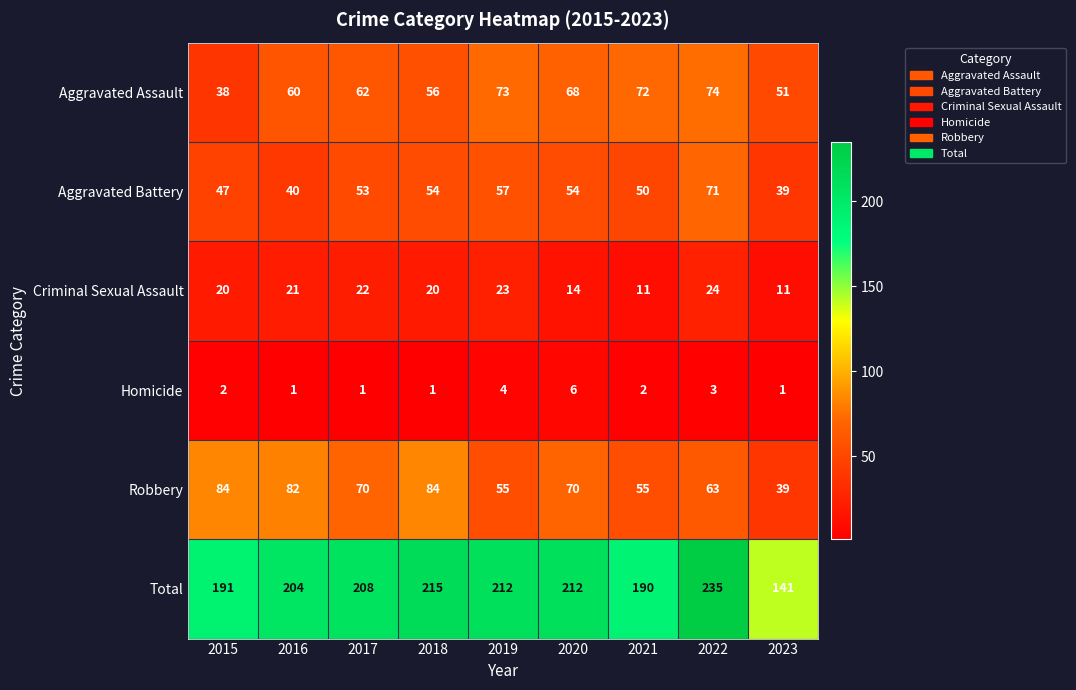

At which label does Robbery first exceed 70?

2015